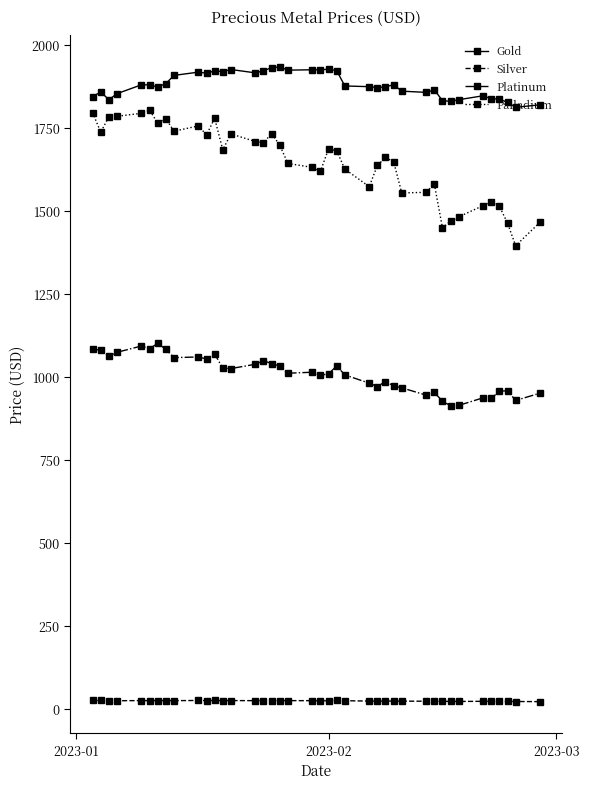

At how many categories does at least one series exceed 1799?

40